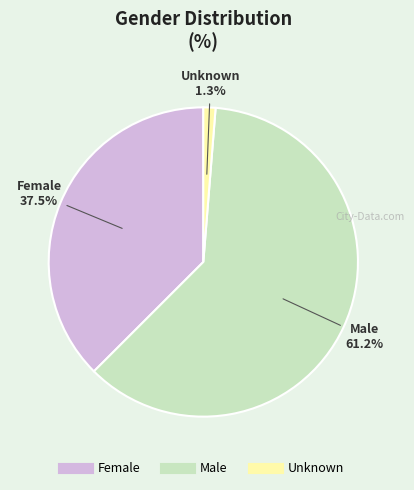

True or false: Unknown accounts for 1% of the total.

True